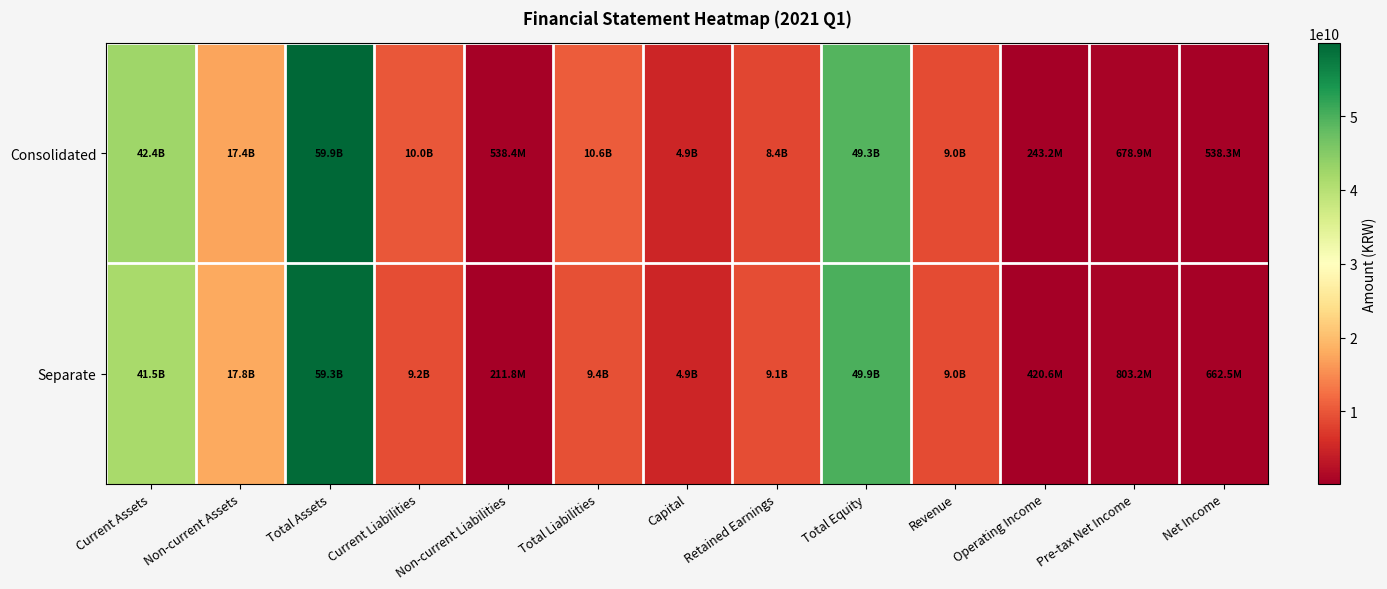

Which series has the largest total across all categories?

Consolidated